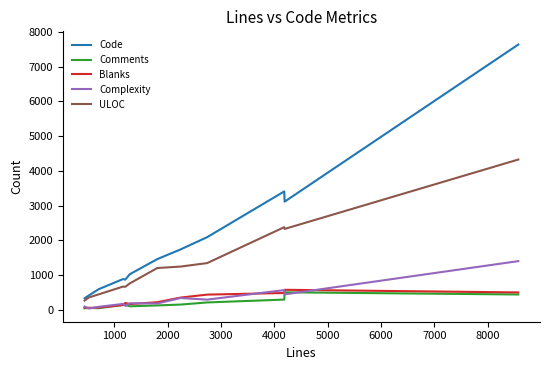

What is the greatest value displayed?

7633